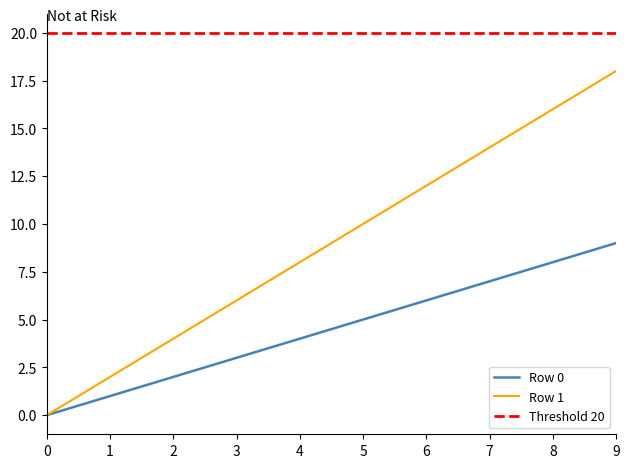

True or false: Row 1 and Row 0 cross at least once.

False